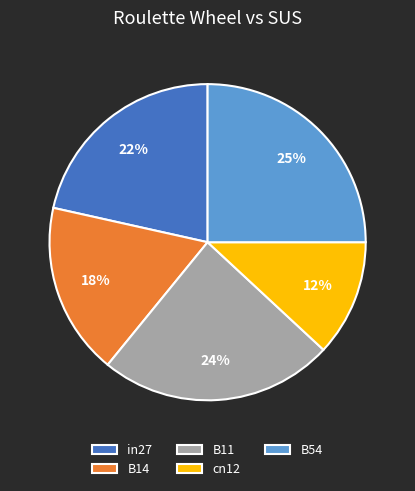

The in27 slice represents 22% of the pie. True or false?

True